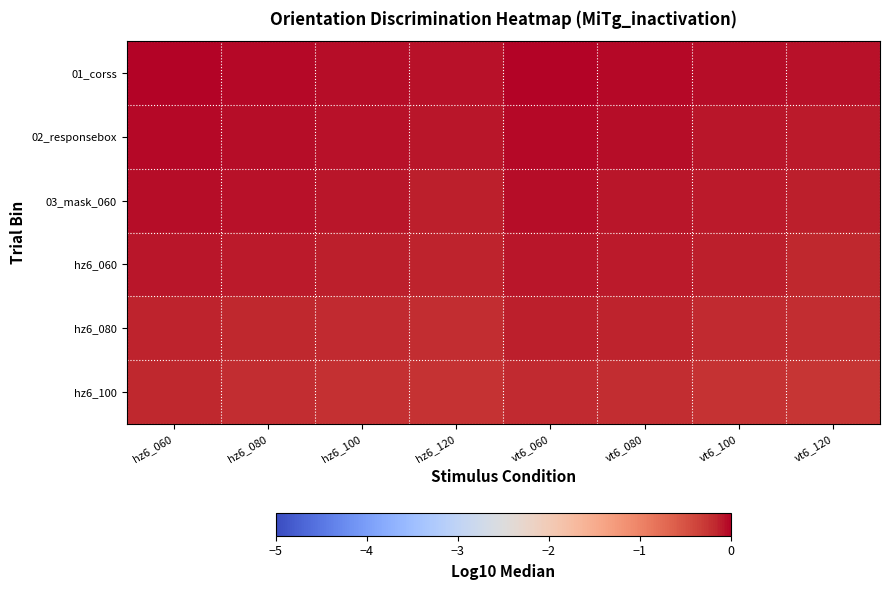

Rank the series at hz6_100 from lowest to highest value.

hz6_100, hz6_080, hz6_060, 03_mask_060, 02_responsebox, 01_corss